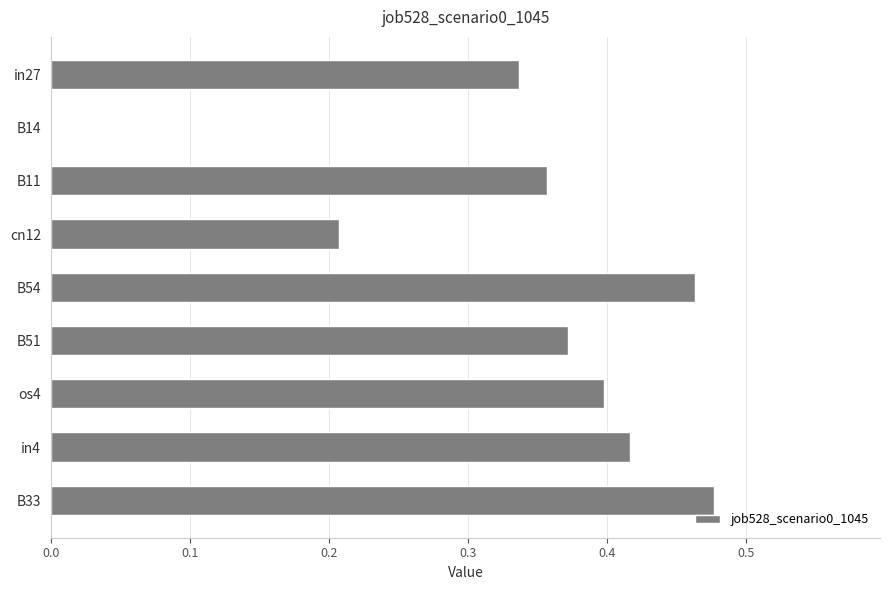

Which has a higher value, in27 or os4?

os4